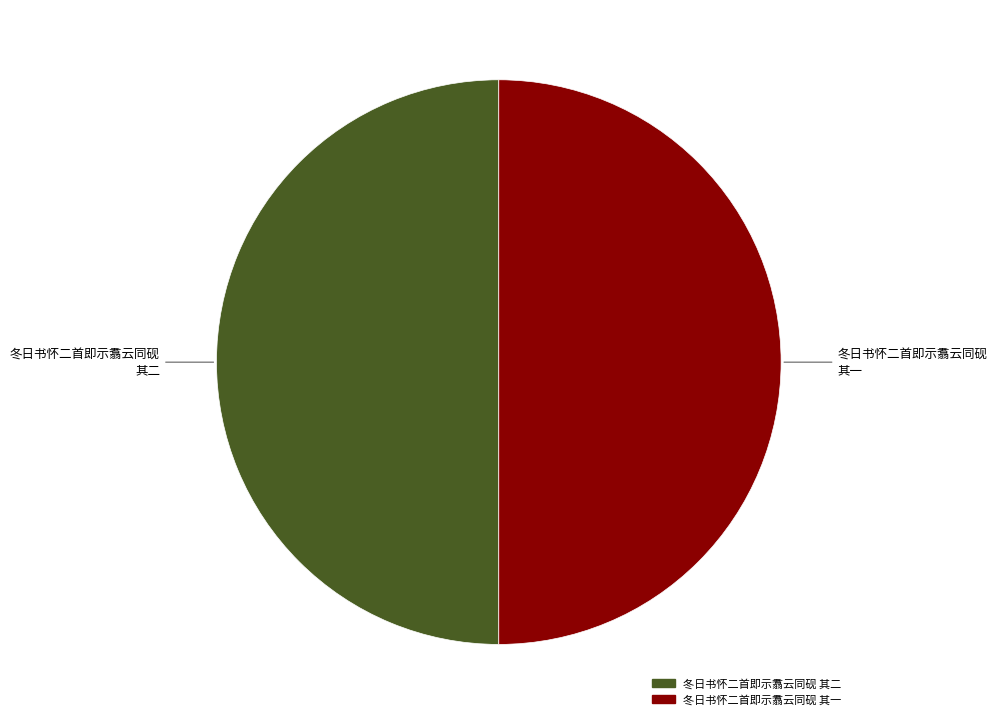

Approximately how many times larger is the value at 冬日书怀二首即示翥云同砚 其一 compared to 冬日书怀二首即示翥云同砚 其二?

1.0